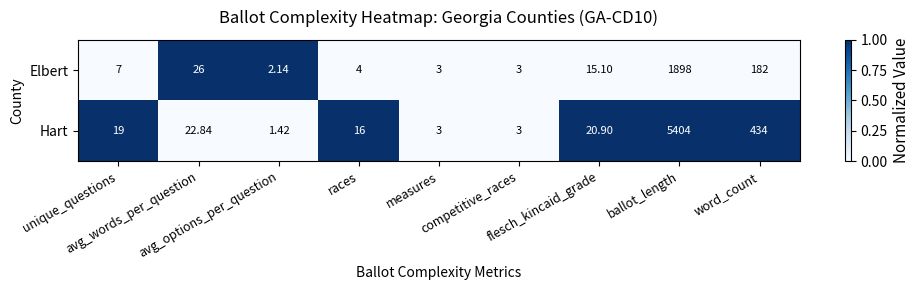

Which series has the largest total across all categories?

Hart